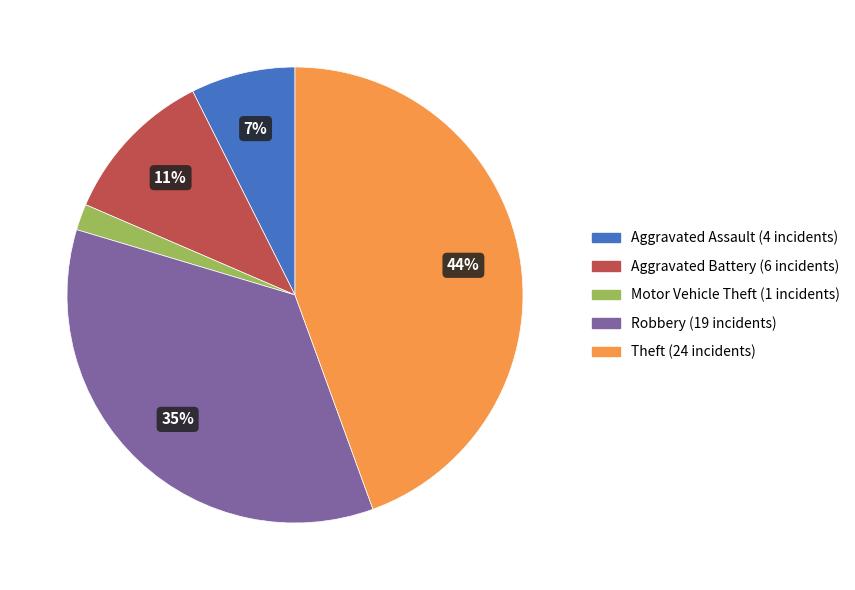

Is there any slice that represents more than half of the pie?

No